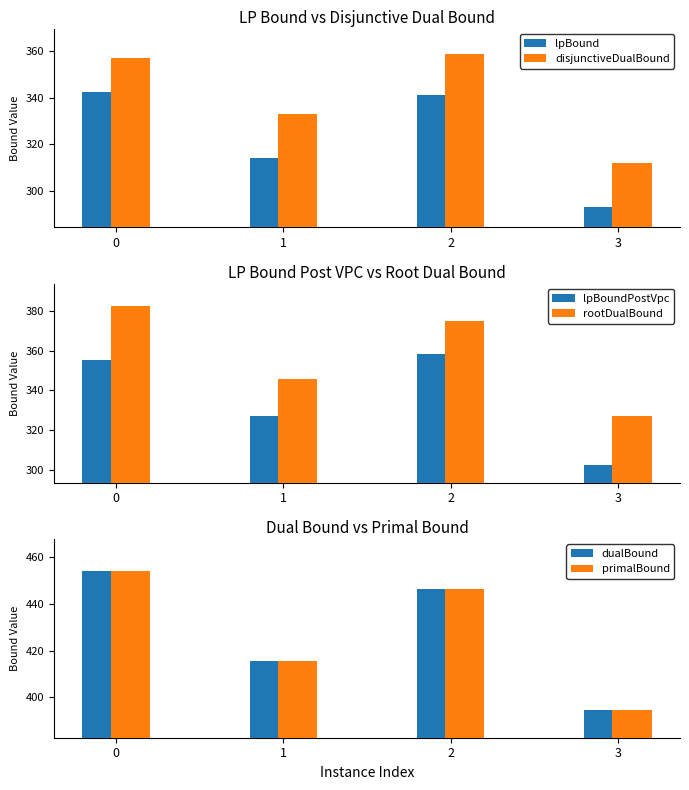

Where is dualBound nearest to the value 424?

1